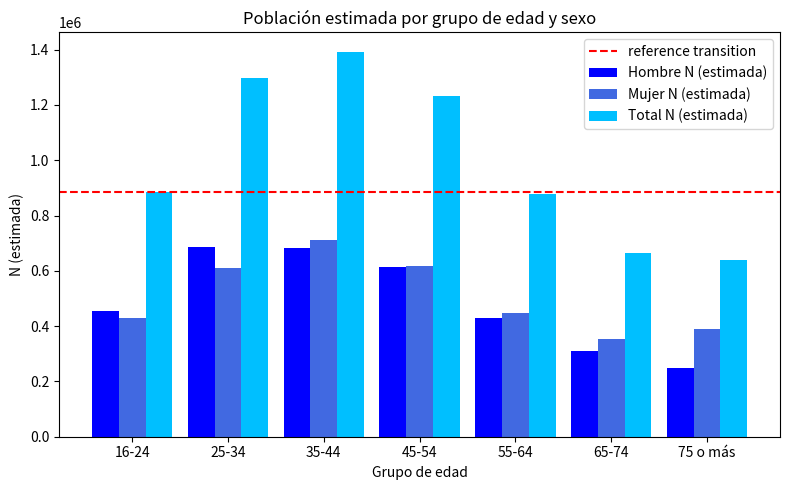

How many categories are shown in the chart?

7